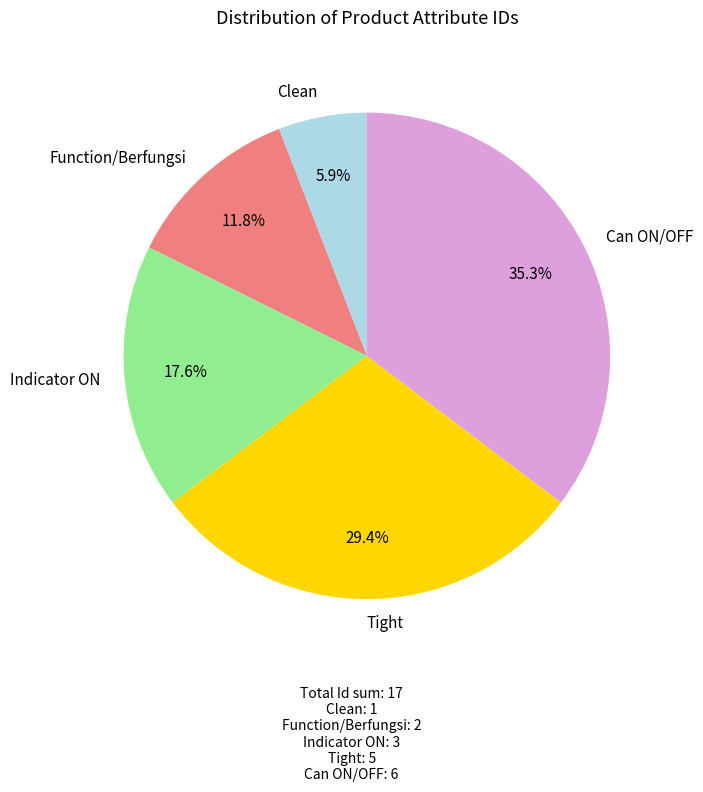

What percentage is the Tight slice, to the nearest percent?

29%